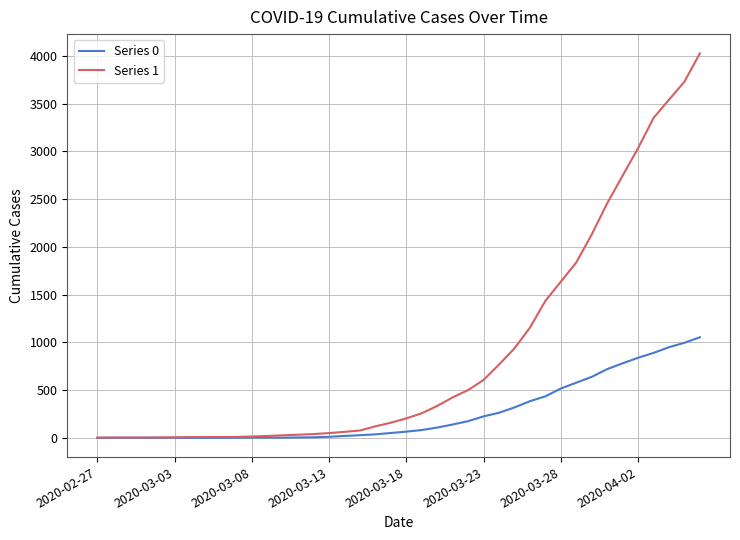

What is the difference between the second highest and second lowest values in the Series 1 series?

3727